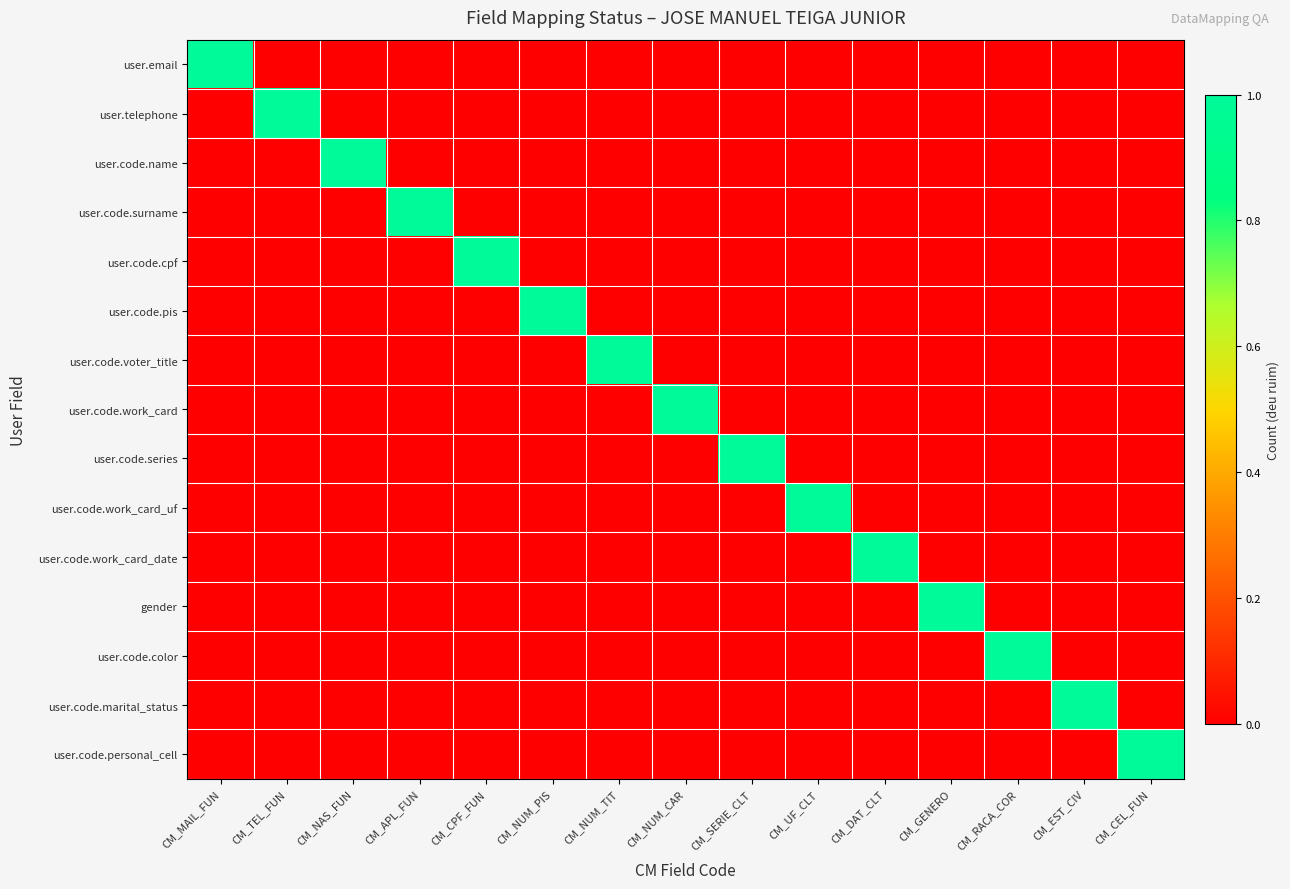

What is the total value across all series at CM_UF_CLT?

1